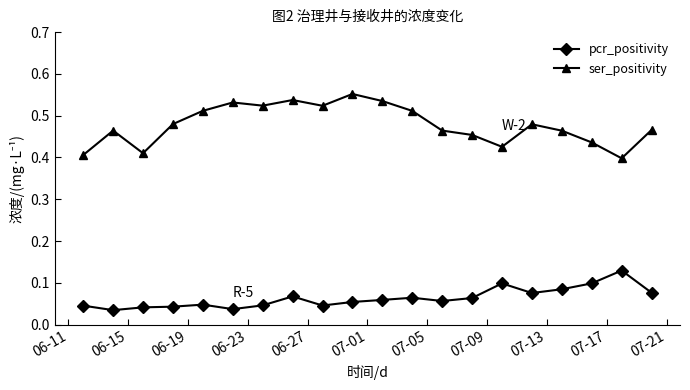

At how many categories does at least one series exceed 0?

20